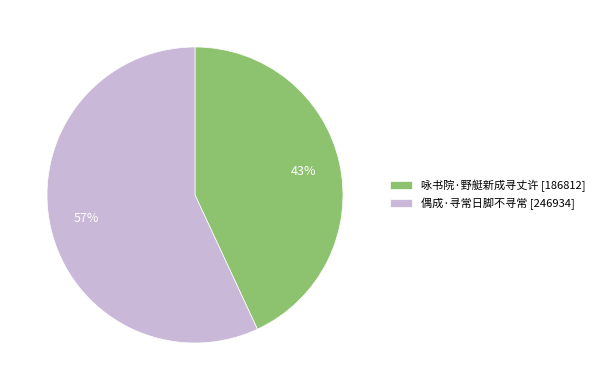

What is the ratio of the value at 偶成·寻常日脚不寻常 to the value at 咏书院·野艇新成寻丈许?

1.3